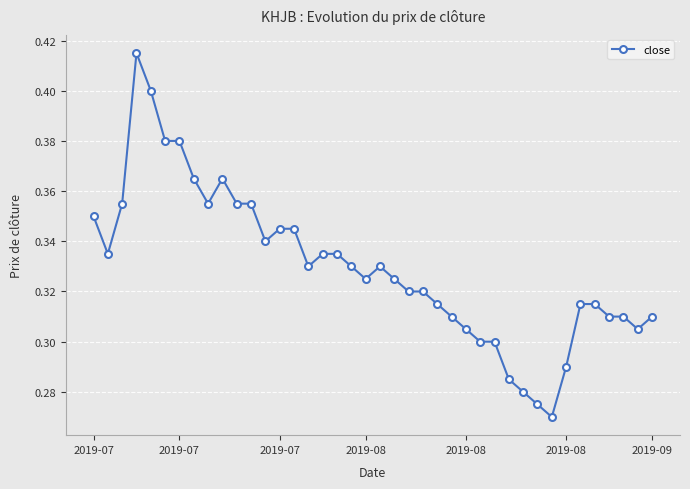

What is the sum of all values?

13.2